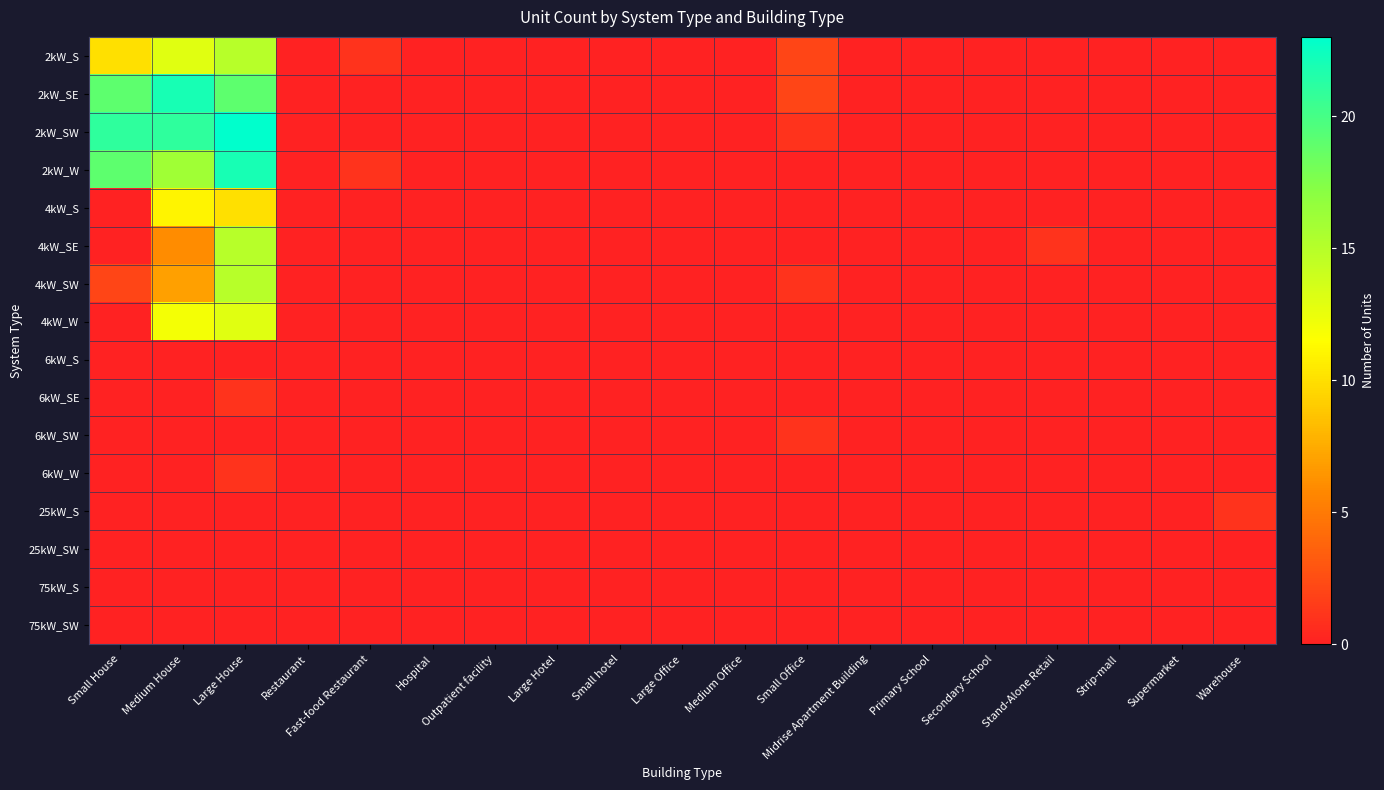

How many distinct data groups are displayed?

16